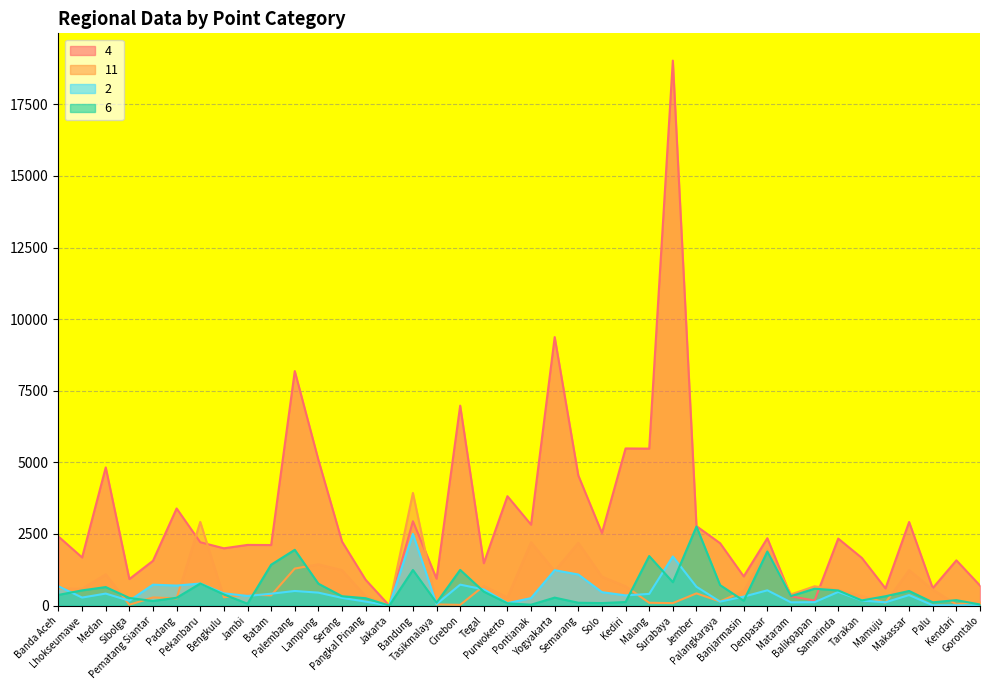

What are all the series names shown in the legend?

4, 11, 2, 6